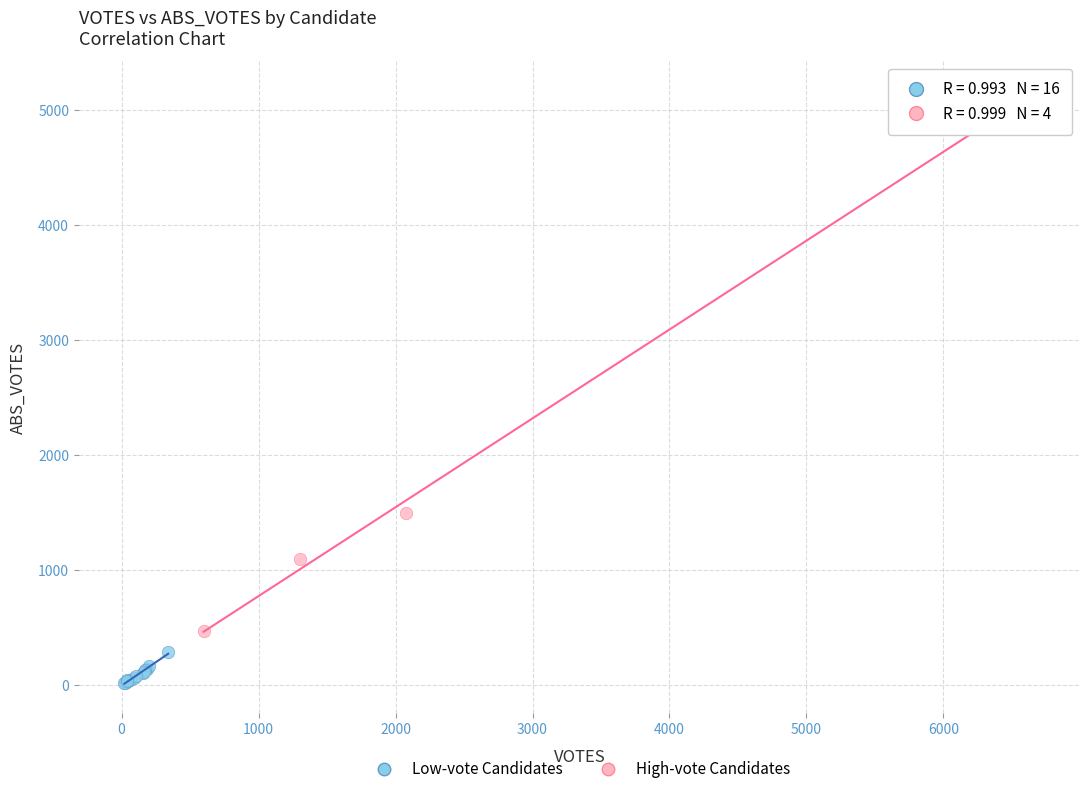

Which series contains the lowest Y value?

Low-vote Candidates